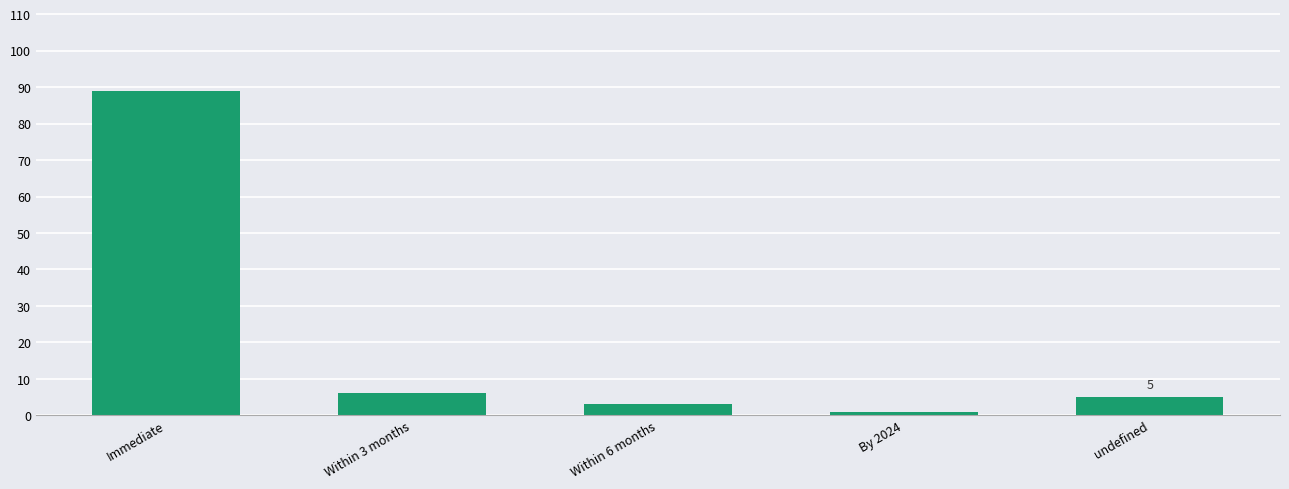

How many categories are shown in the chart?

5